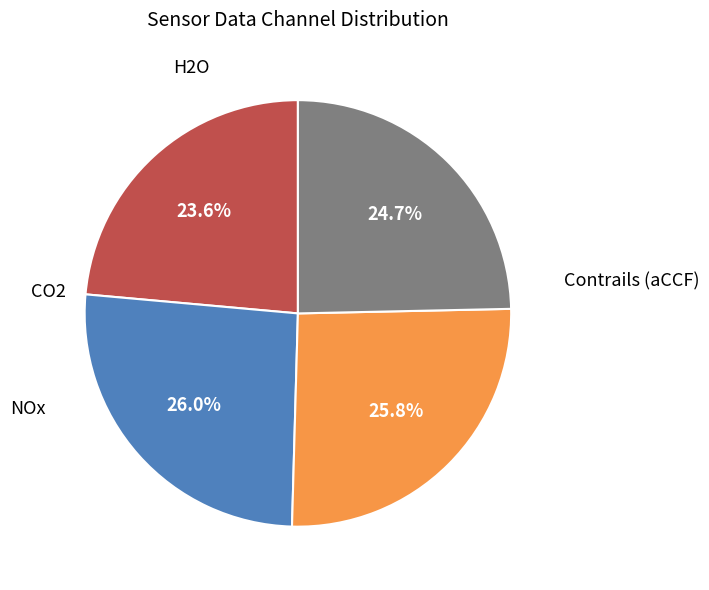

Does any single category account for the majority?

No